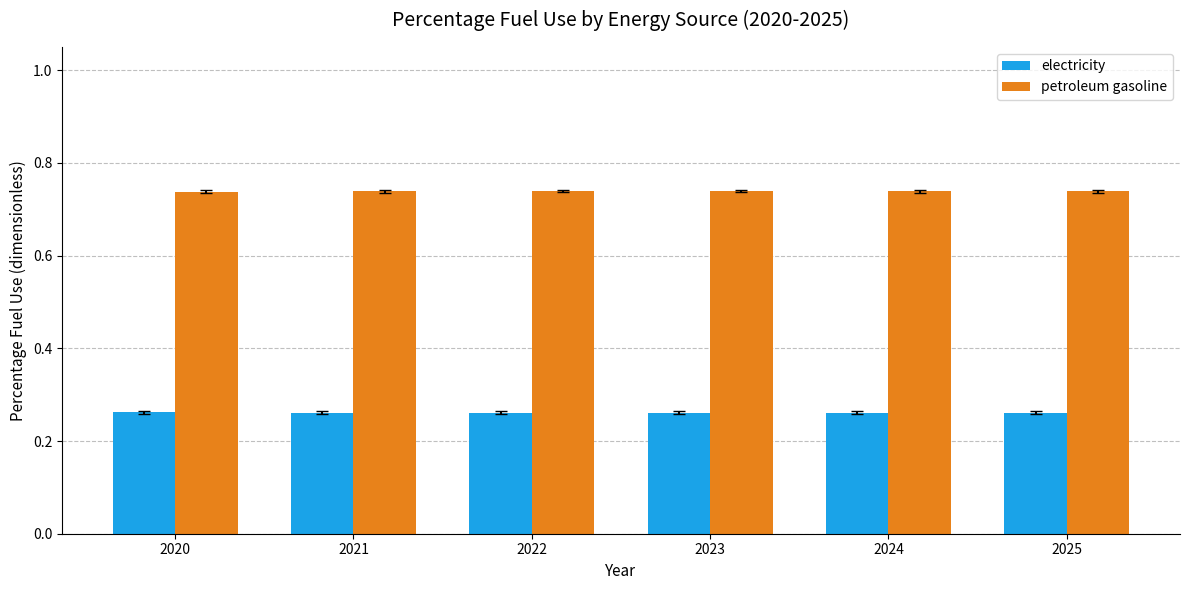

Does the chart contain any negative values?

No